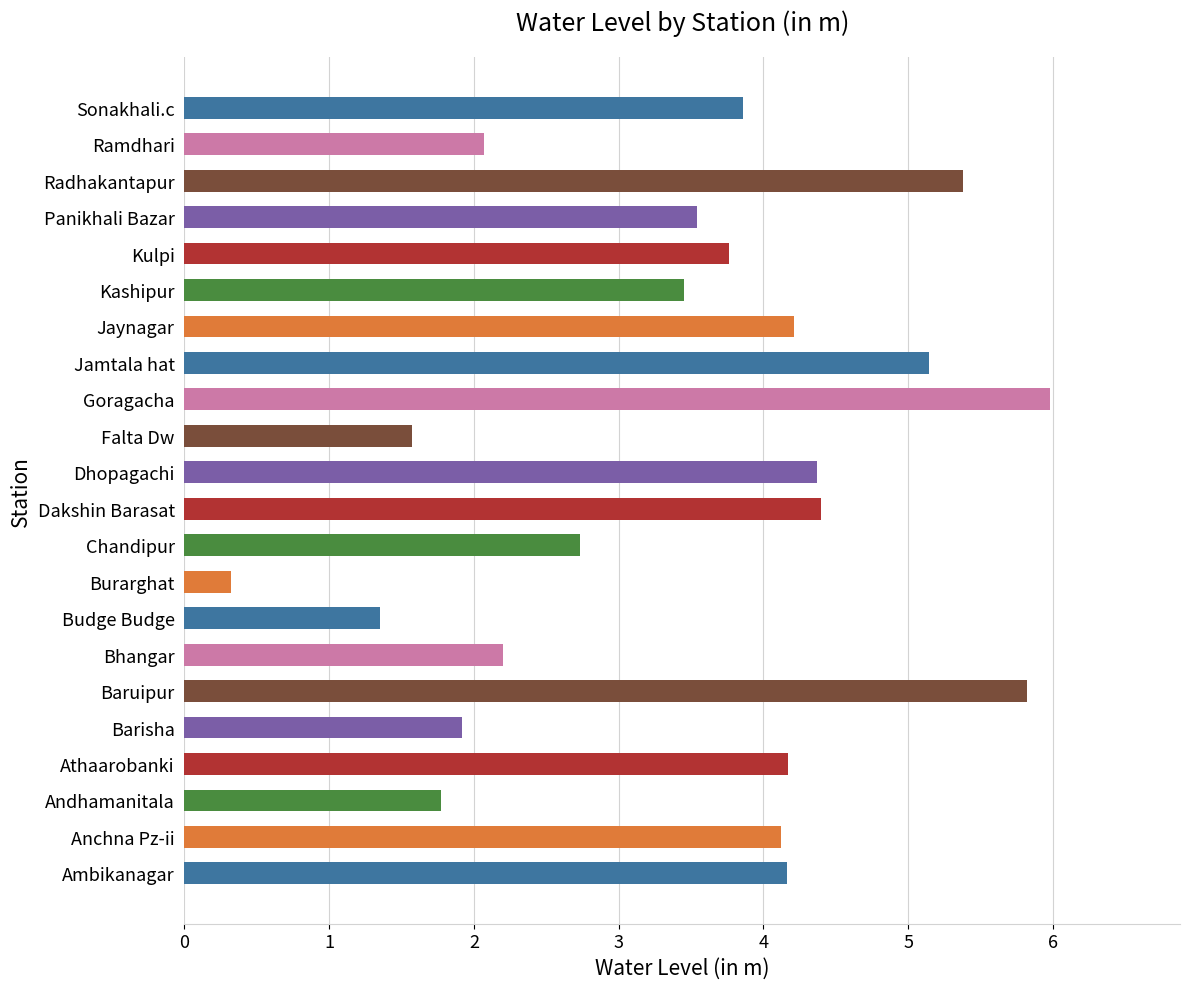

At which label is the value closest to 3?

Chandipur